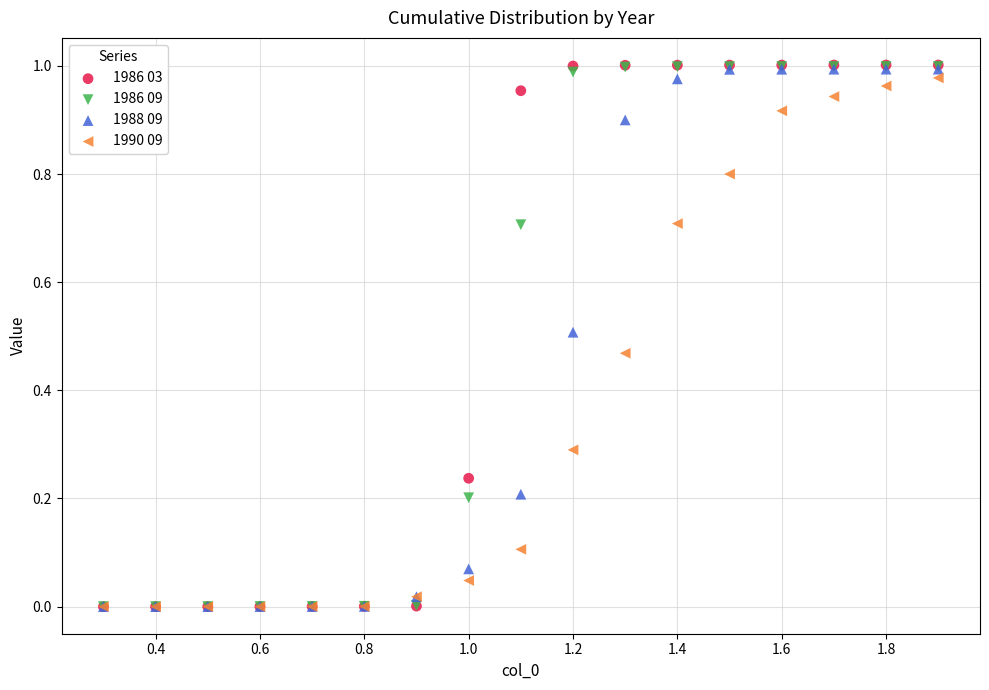

Which series has the widest spread of Y values?

1986 03